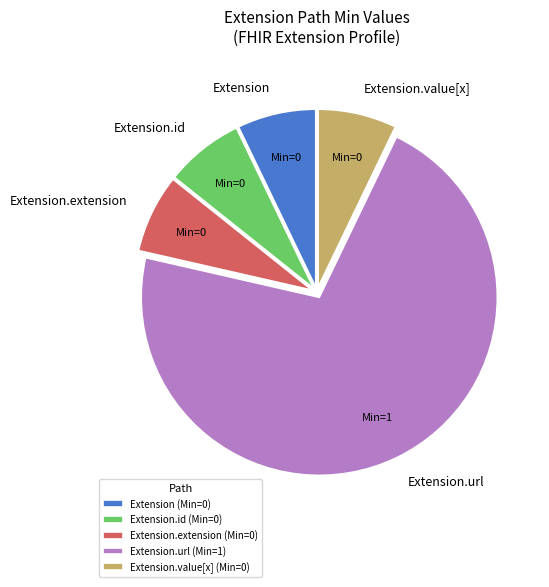

Combined, do Extension and Extension.id account for over 50%?

No